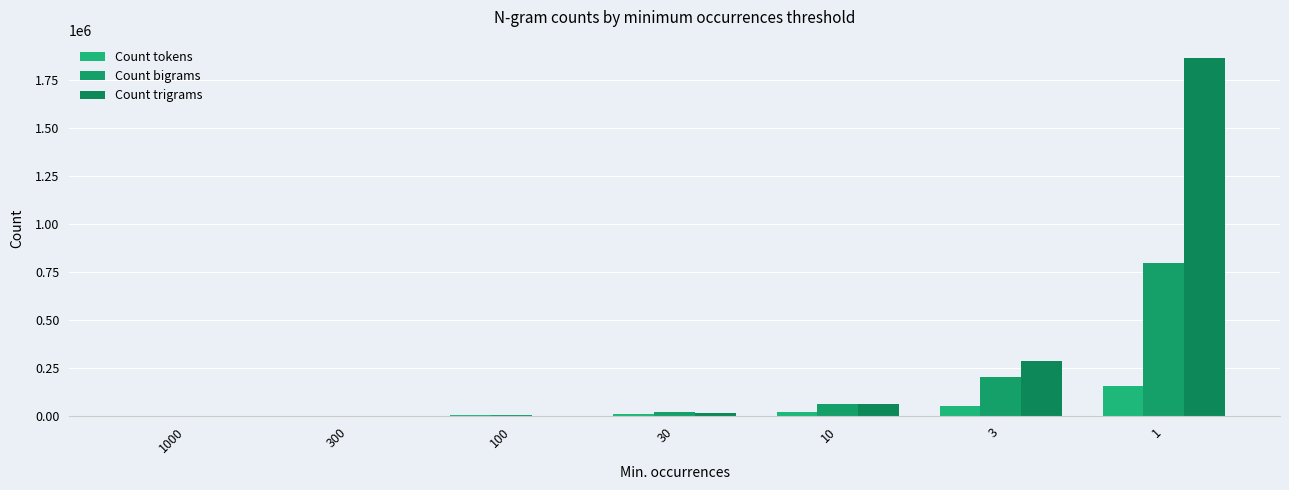

What are all the series names shown in the legend?

Count tokens, Count bigrams, Count trigrams